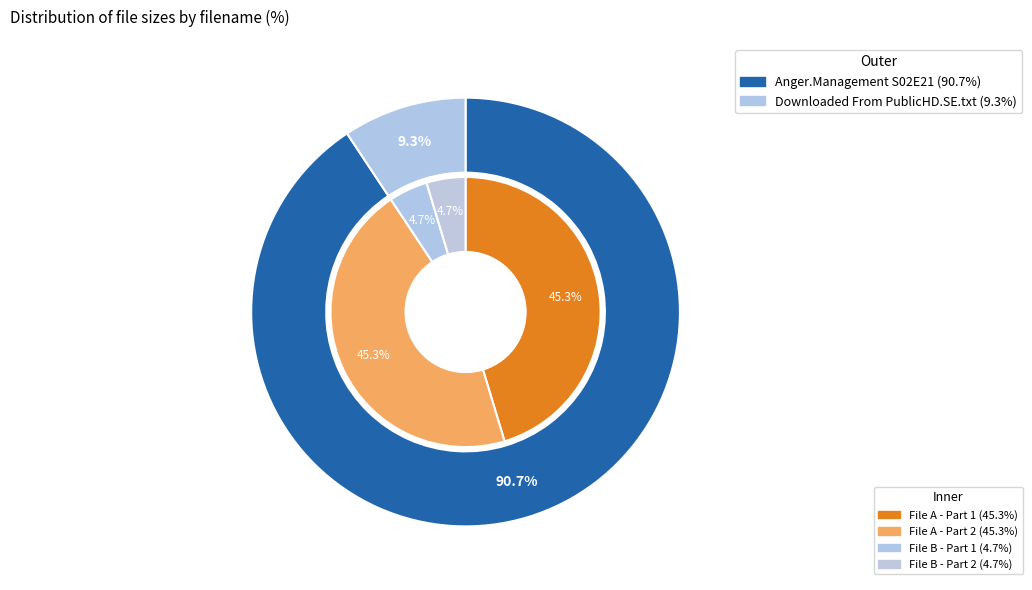

What percentage is the Anger.Management.S02E21.720p.HDTV.X264 slice, to the nearest percent?

91%